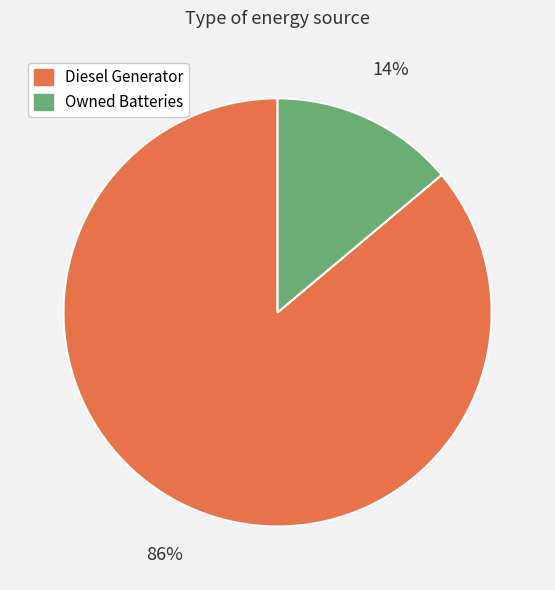

Is the sum of Diesel Generator and Owned Batteries greater than half?

Yes